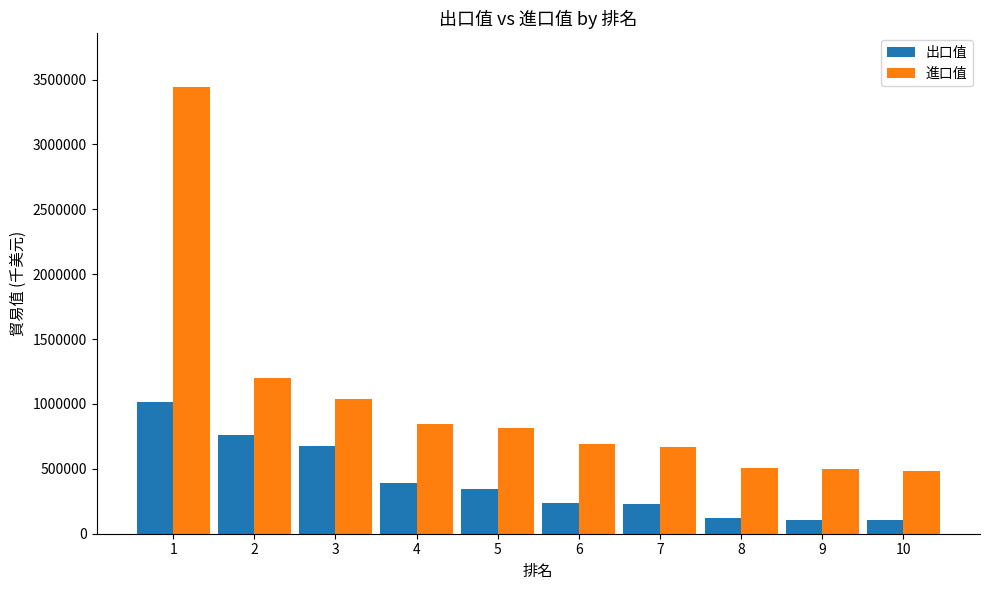

What is the total value across all series at 1?

4460710